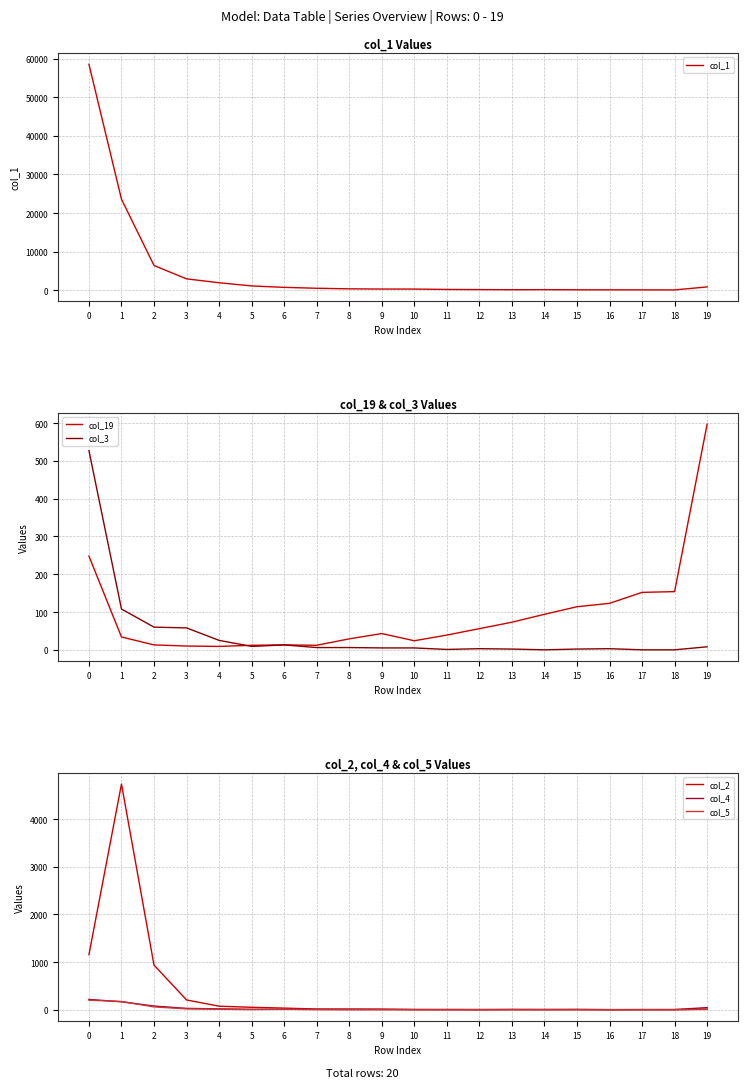

How many data points in col_19 are less than 43?

10